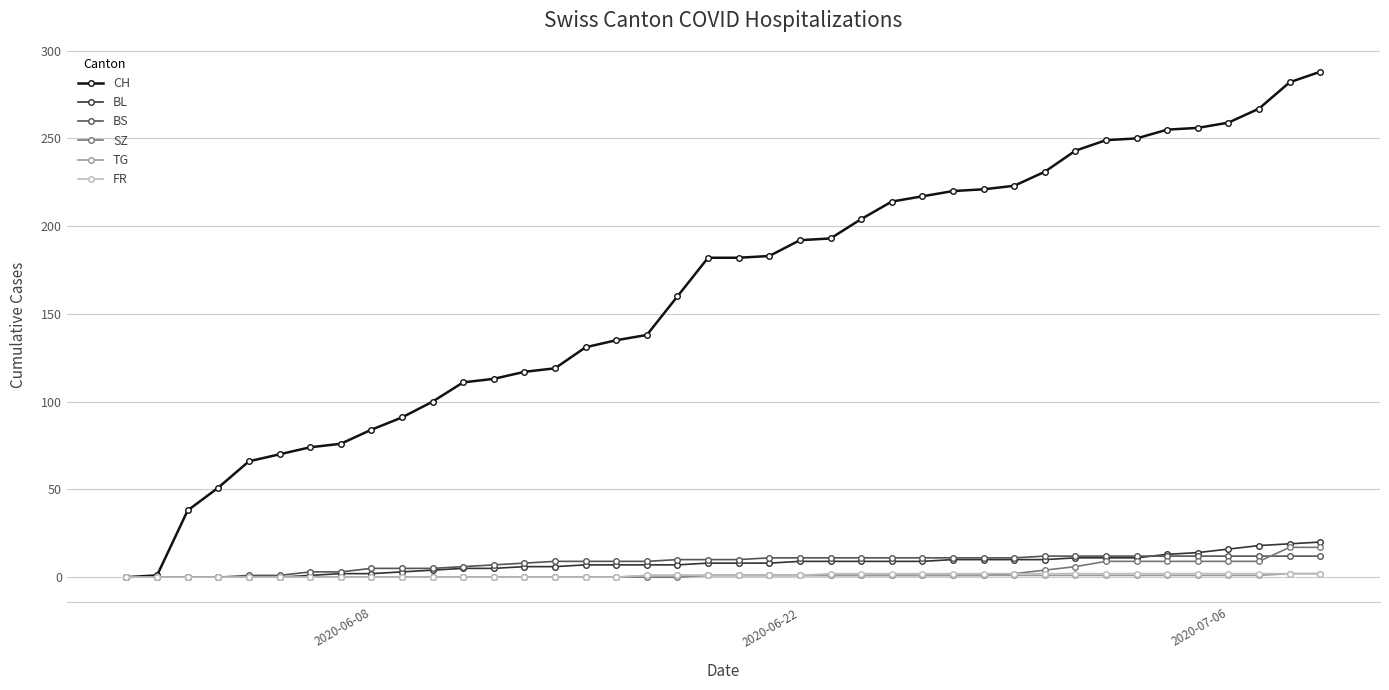

What is the greatest value displayed?

288